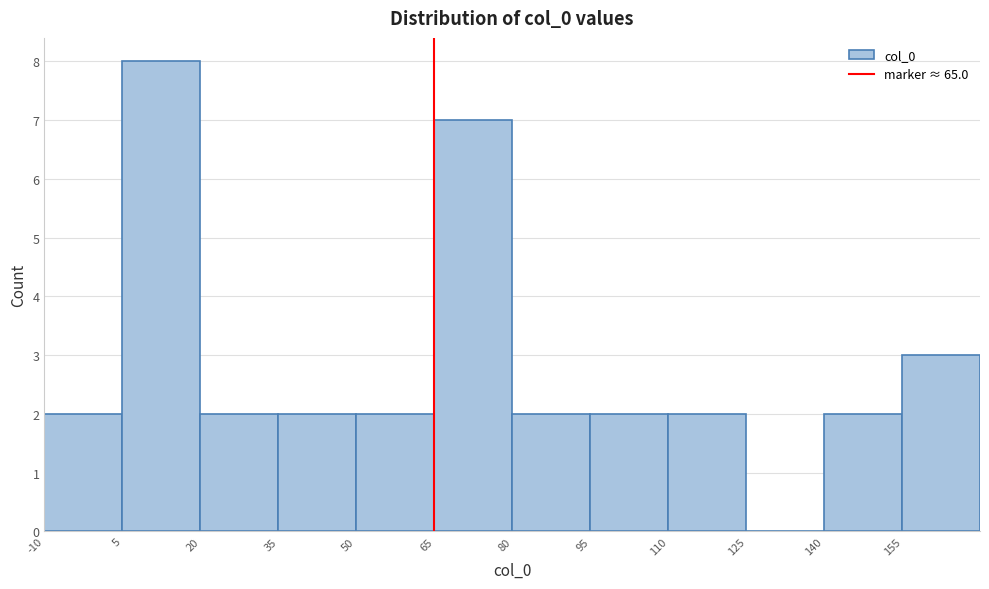

What is the height of the bar covering 20 to 35 on the x-axis? Neither the bar edges nor the heights are printed on the chart, so give them approximately, as read against the axes.

2